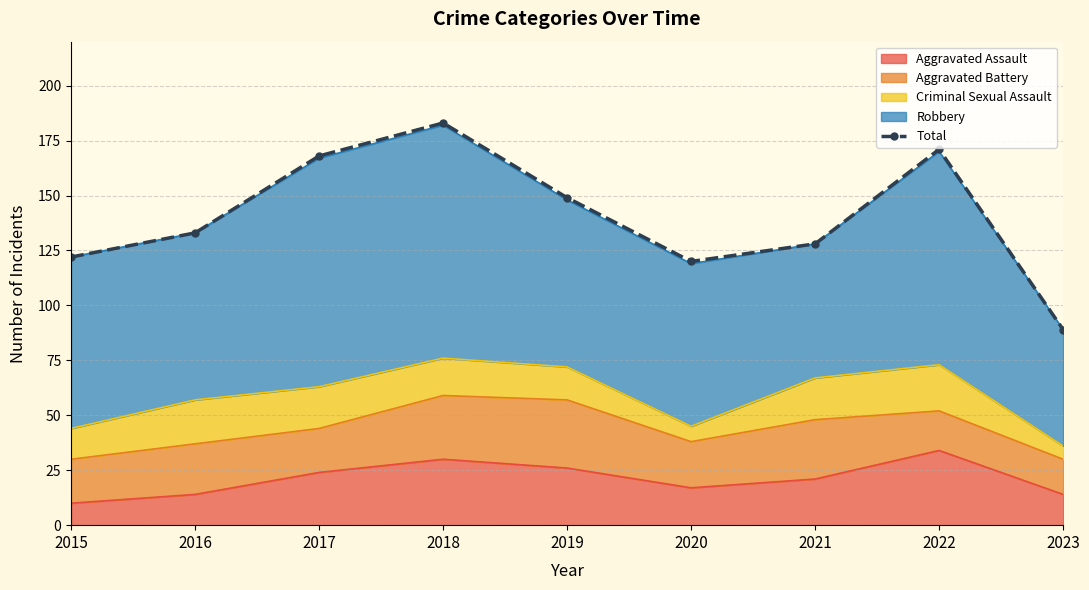

What is the change in value from 2015 to 2017?

+46